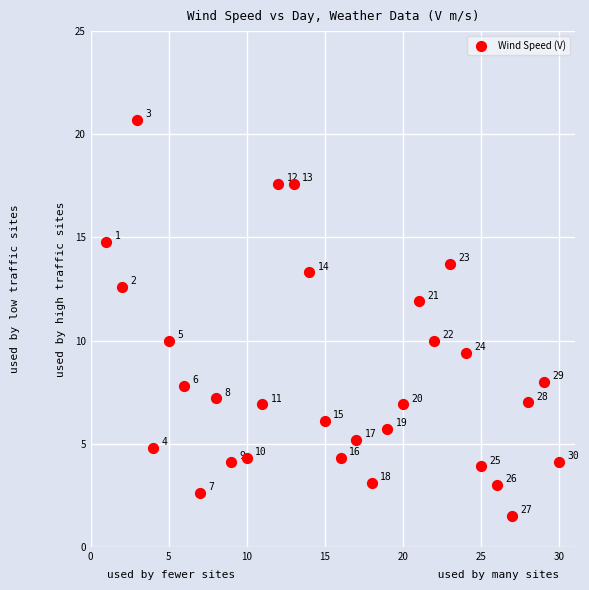

What Y value in the scatter plot is closest to 11?

11.9